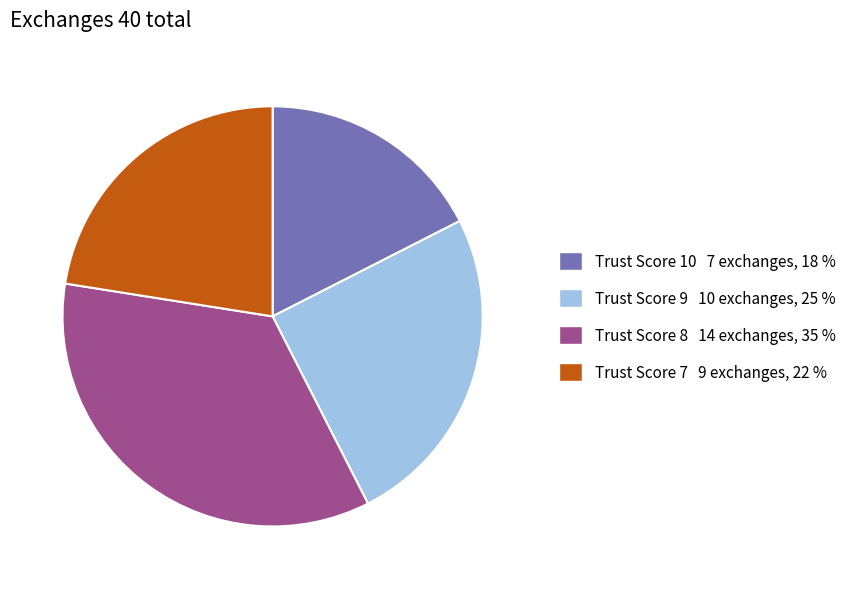

Rank the categories by value from lowest to highest.

Trust Score 10, Trust Score 7, Trust Score 9, Trust Score 8